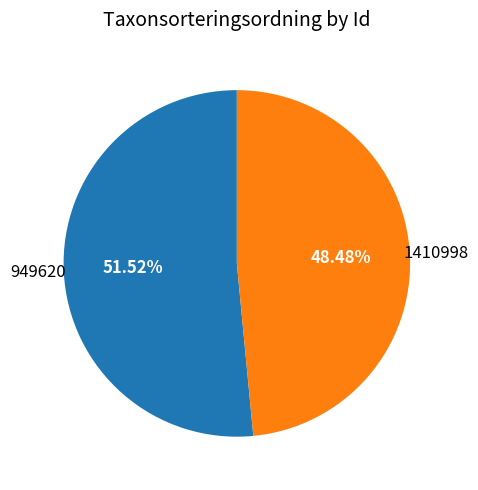

Does any single category account for the majority?

Yes